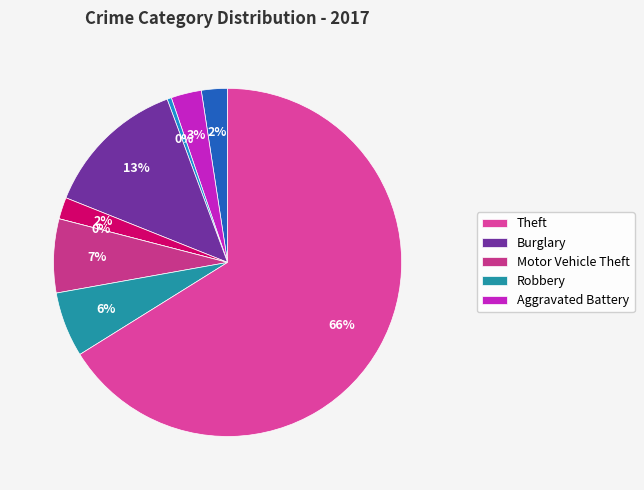

To the nearest percent, what is the difference between the largest and smallest slice percentages?

66%